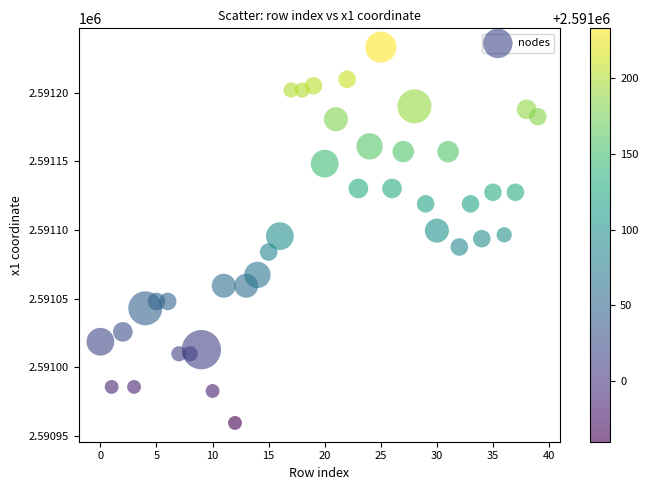

What is the range of Y values (max minus min)?

273.5